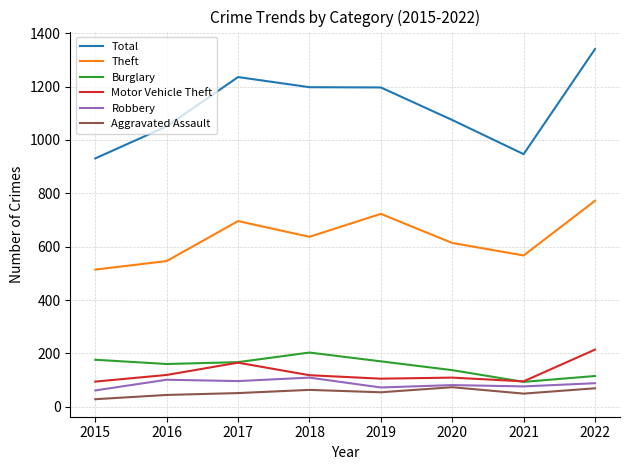

Which category has the highest value in the Theft series?

2022